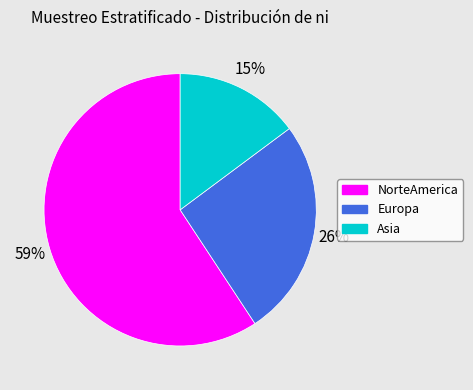

To the nearest percent, what is the difference between the NorteAmerica and Europa slice percentages?

33%